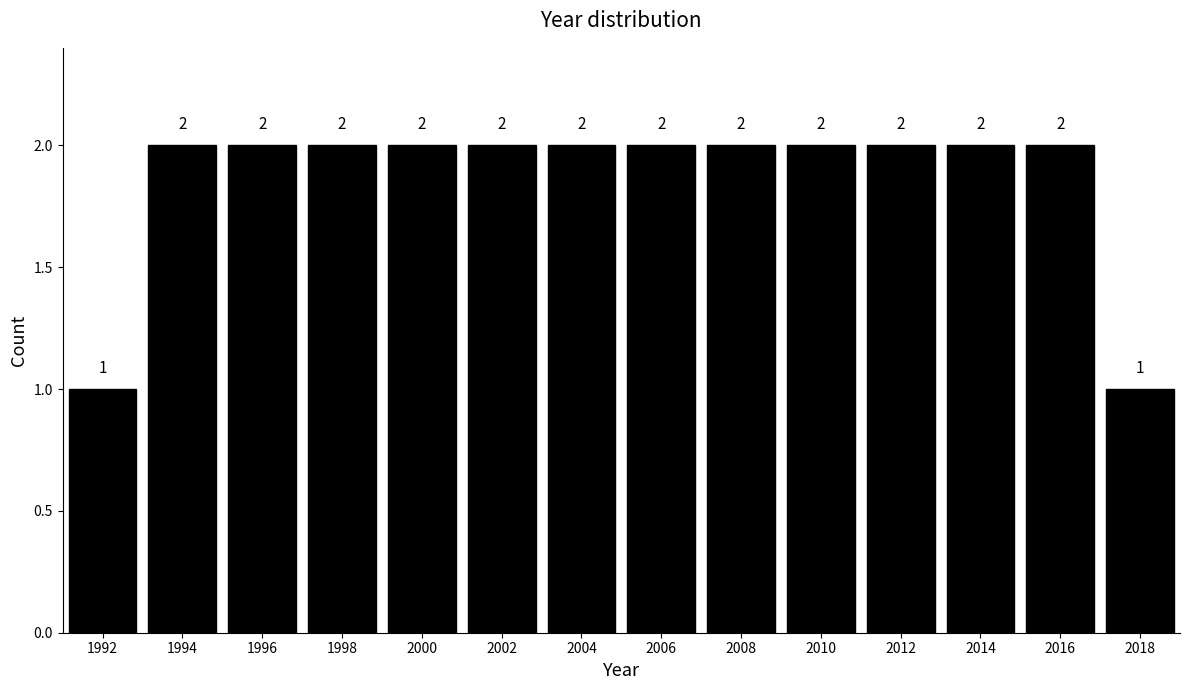

Reading left to right, list all the values displayed in this chart.

1	2	2	2	2	2	2	2	2	2	2	2	2	1